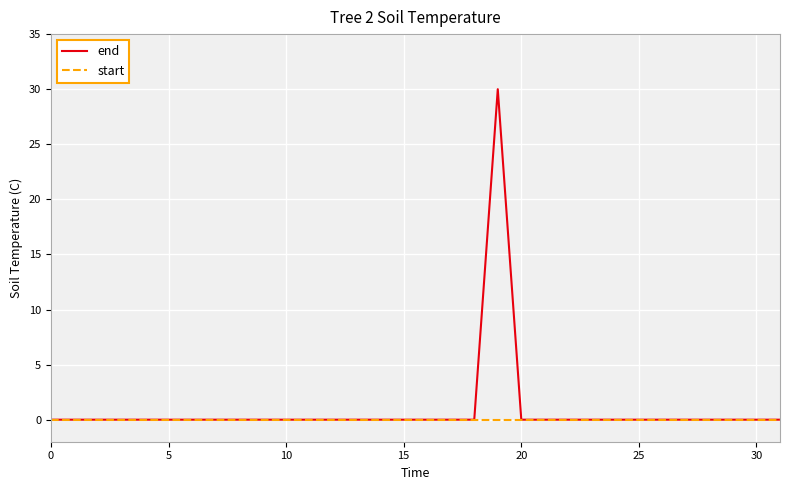

Rank the series by their maximum value, from highest to lowest.

end, start